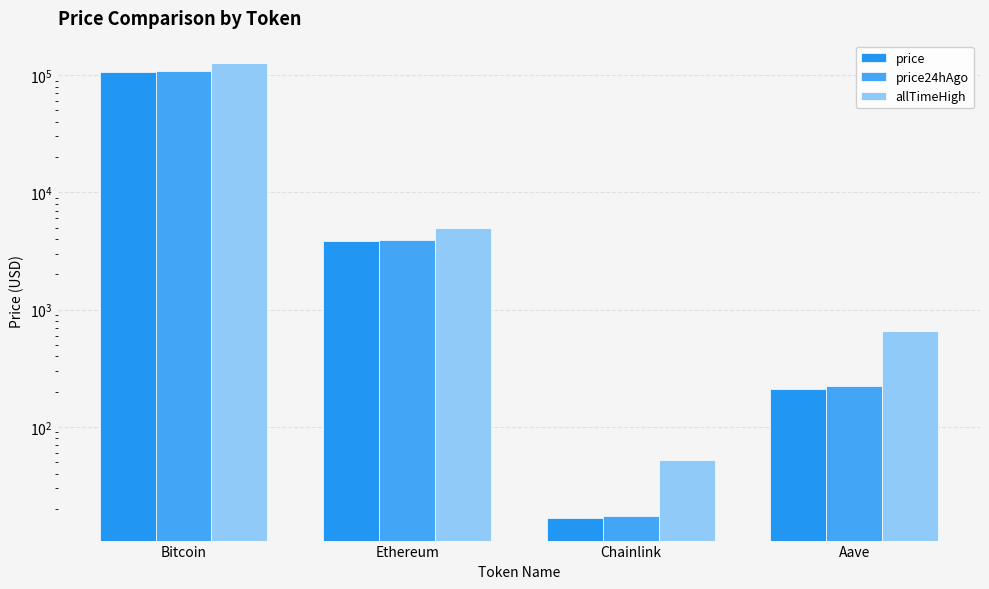

What is the sum of the price values at Bitcoin and Aave?

107283.1